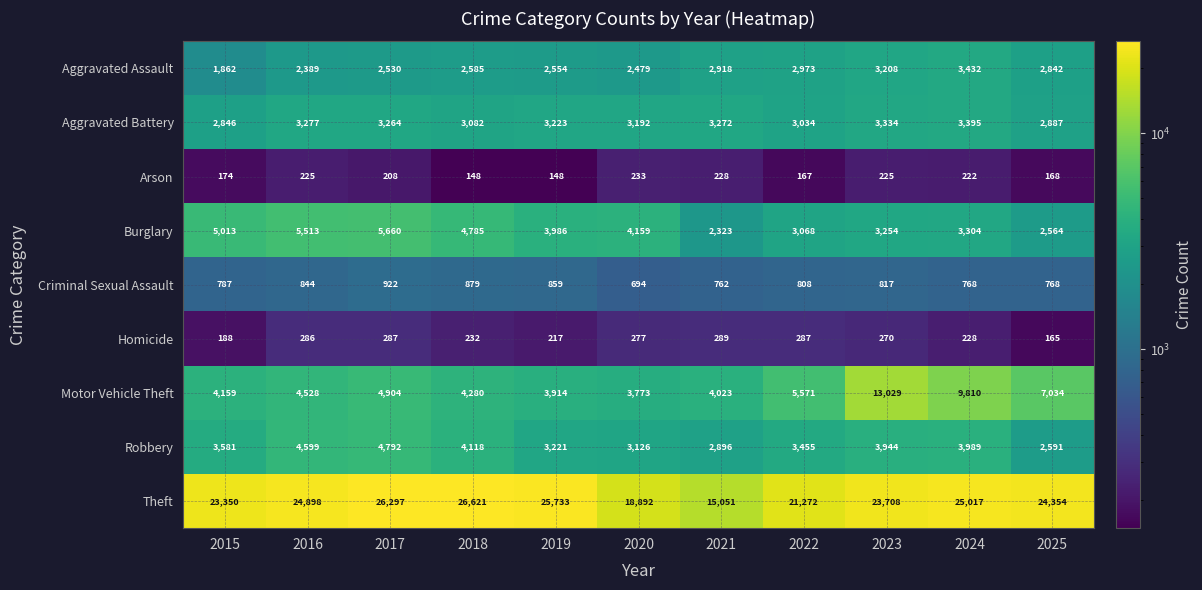

At which label does Robbery reach its minimum?

2025